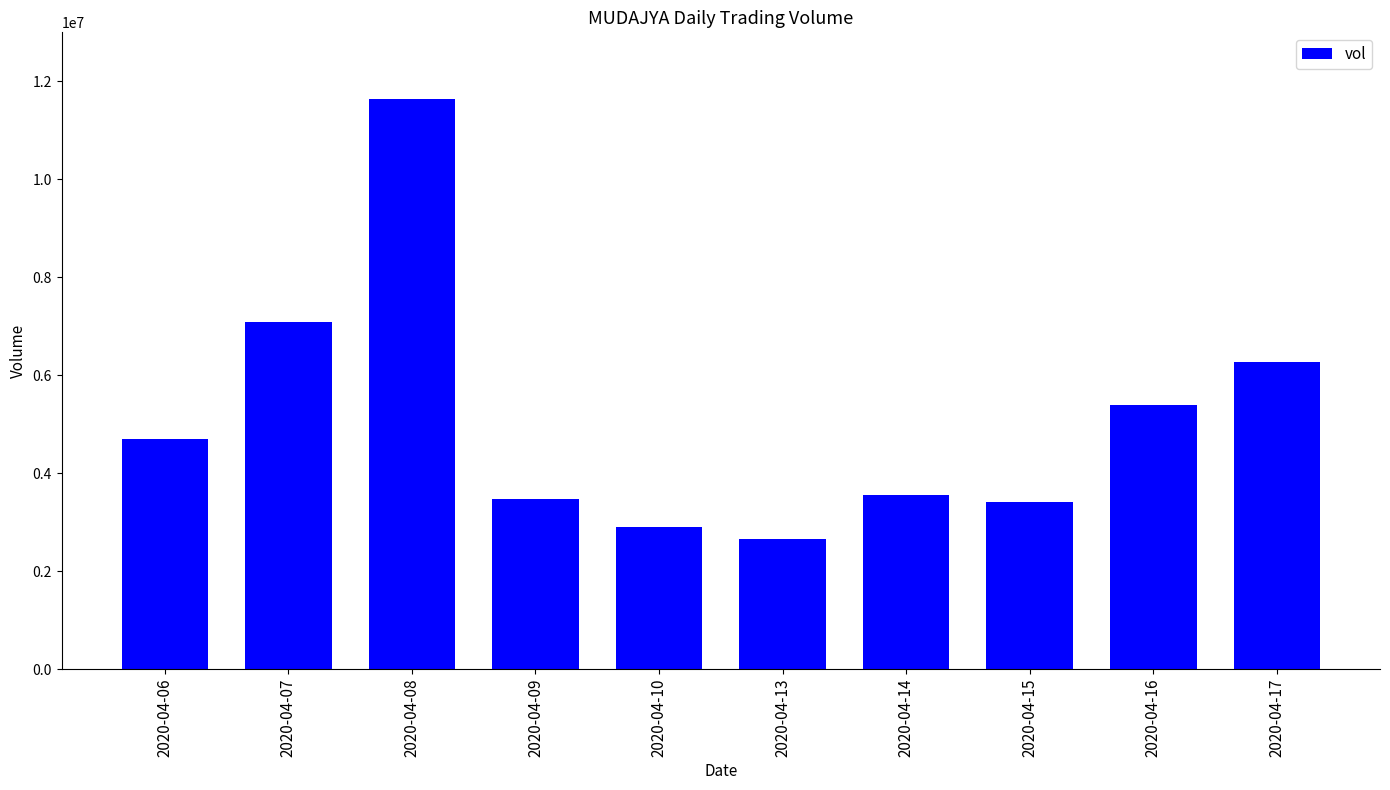

How many values are below 4692600?

5